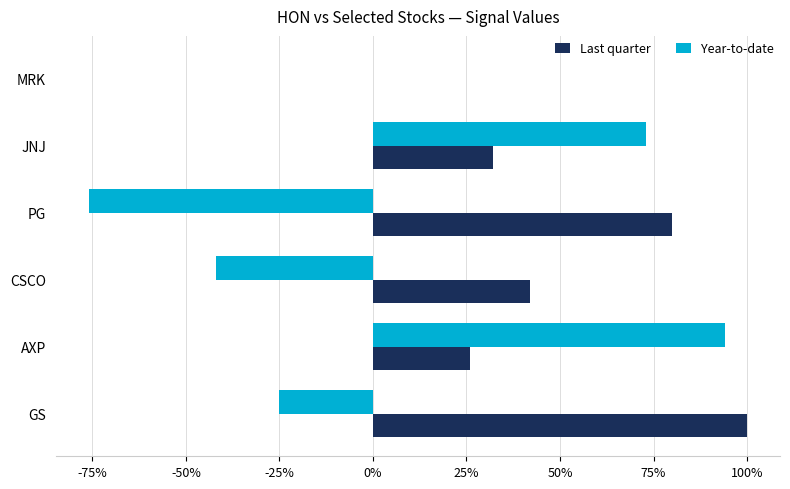

Count the number of categories in the chart.

6